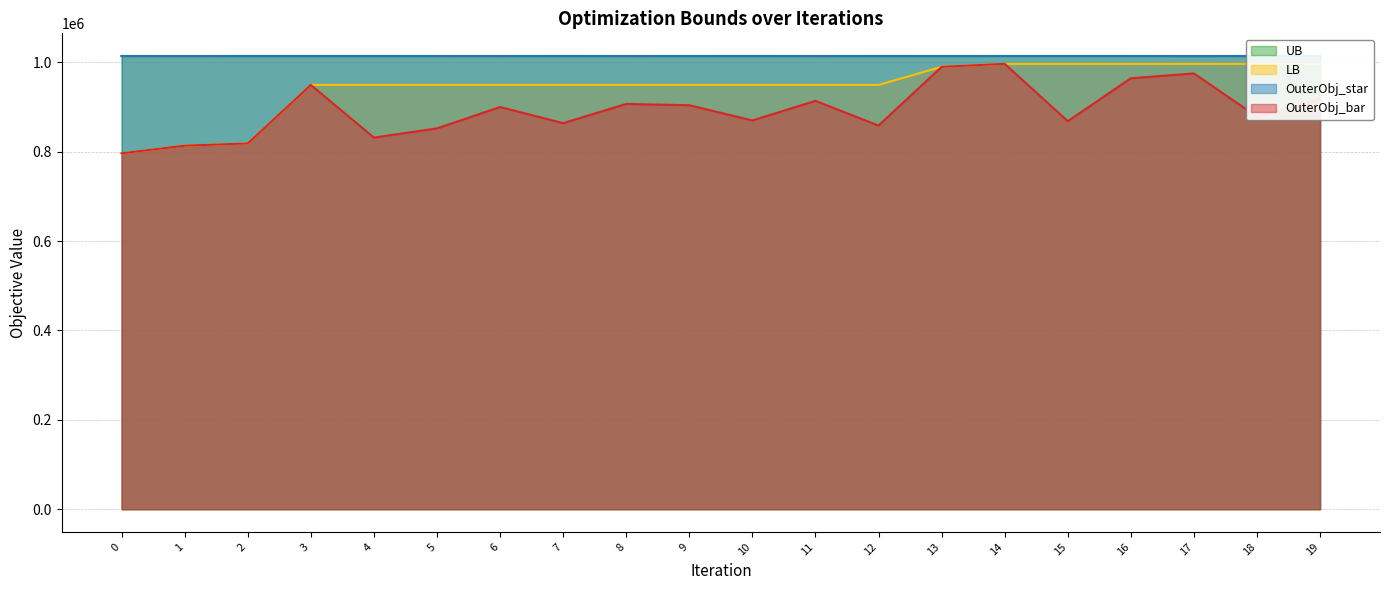

Which series has the largest range (max minus min)?

LB